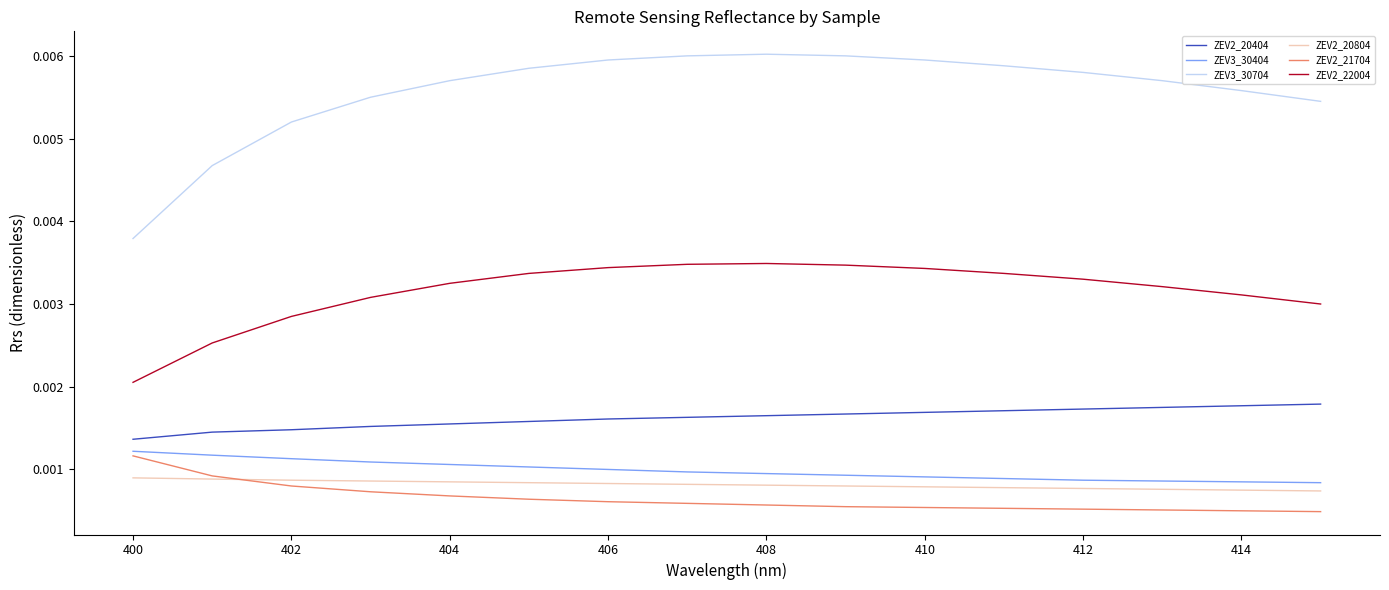

True or false: ZEV2_20804 and ZEV2_20404 intersect in this chart.

False